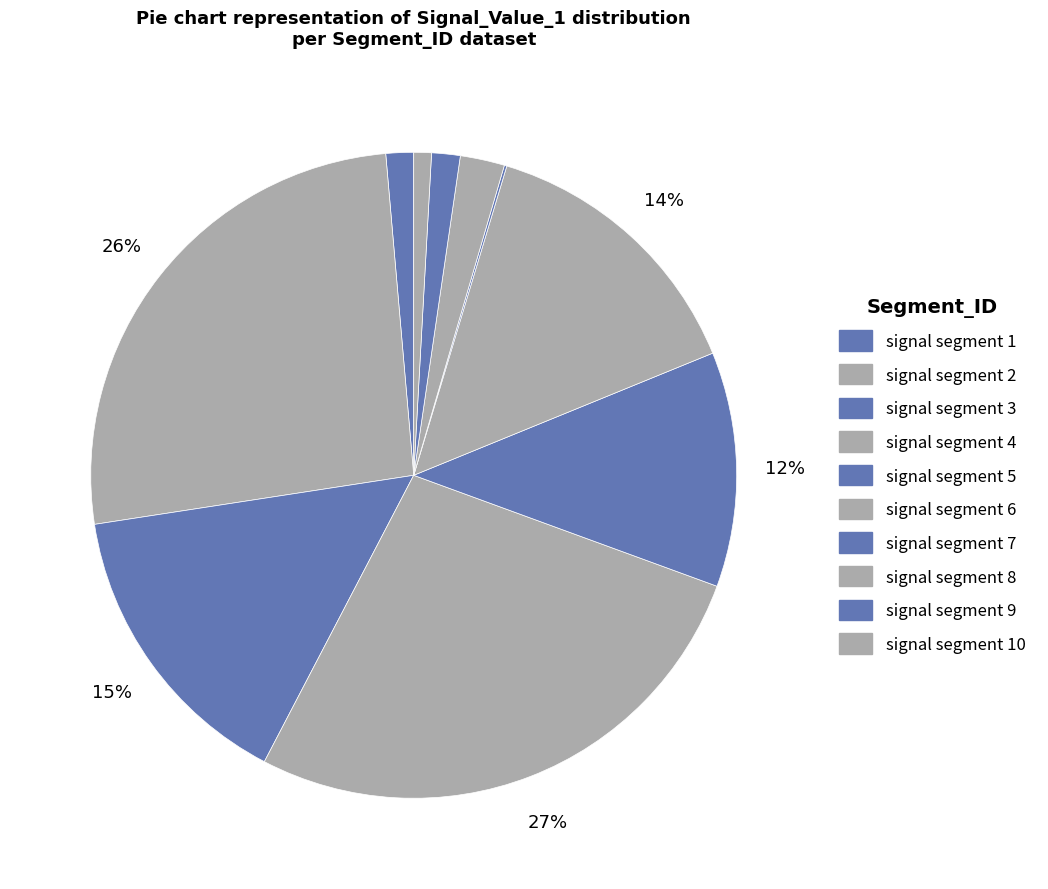

How many segments does this pie chart have?

10